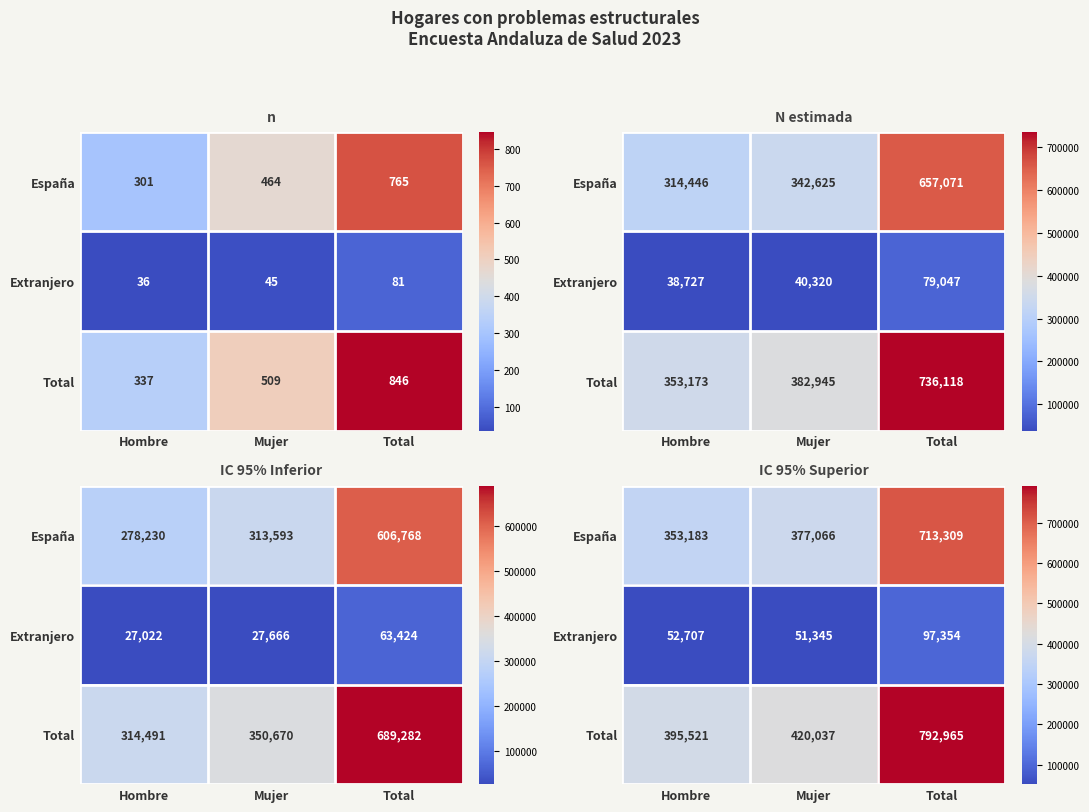

What is the sum of all Extranjero values?

201406